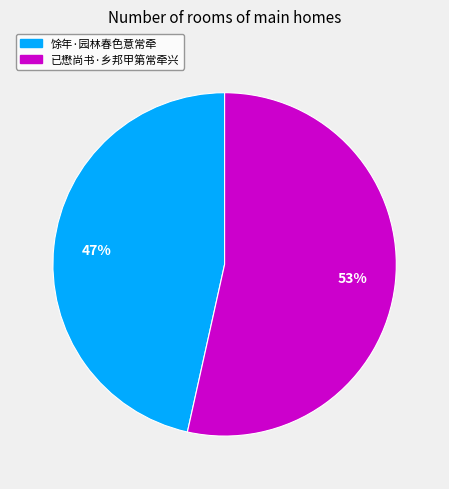

Does 馀年·园林春色意常牵 account for over 50% of the chart?

No